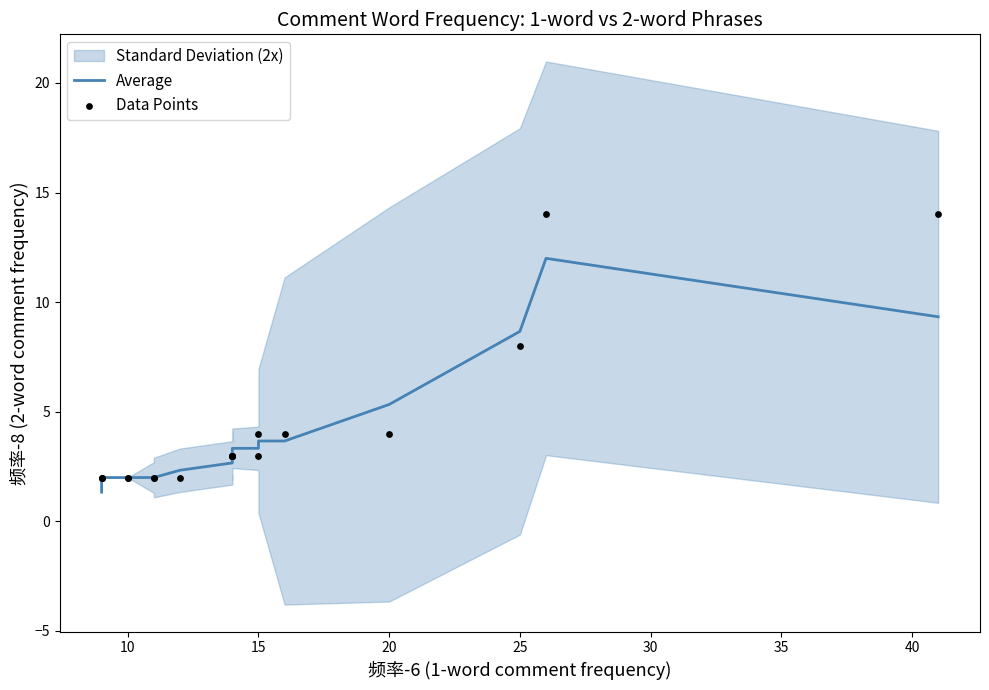

At how many categories does at least one series exceed 3?

8